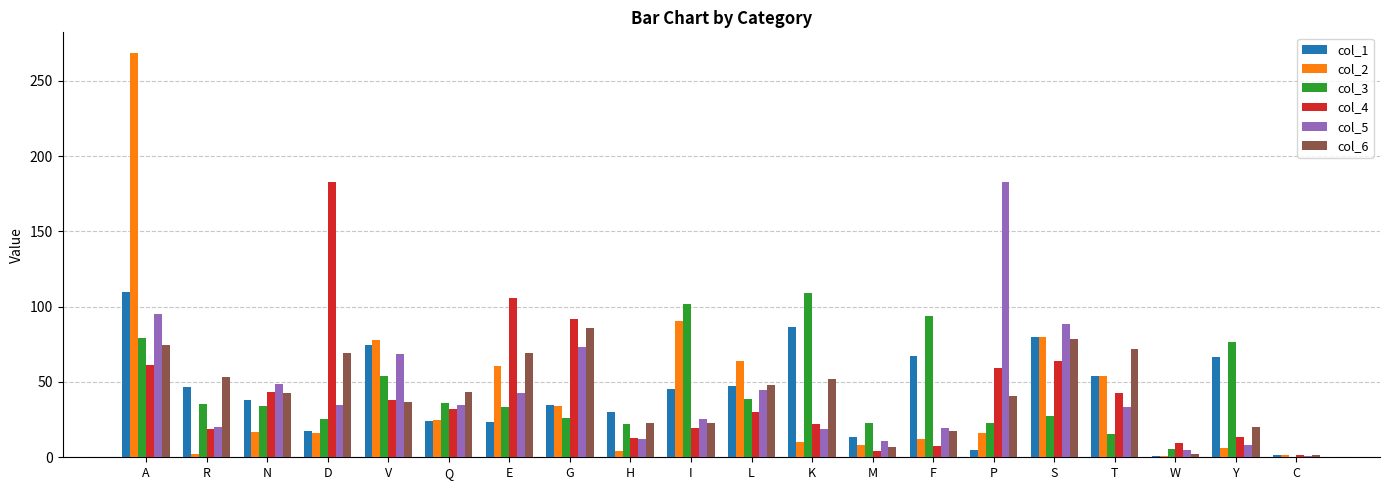

What are all the series names shown in the legend?

col_1, col_2, col_3, col_4, col_5, col_6